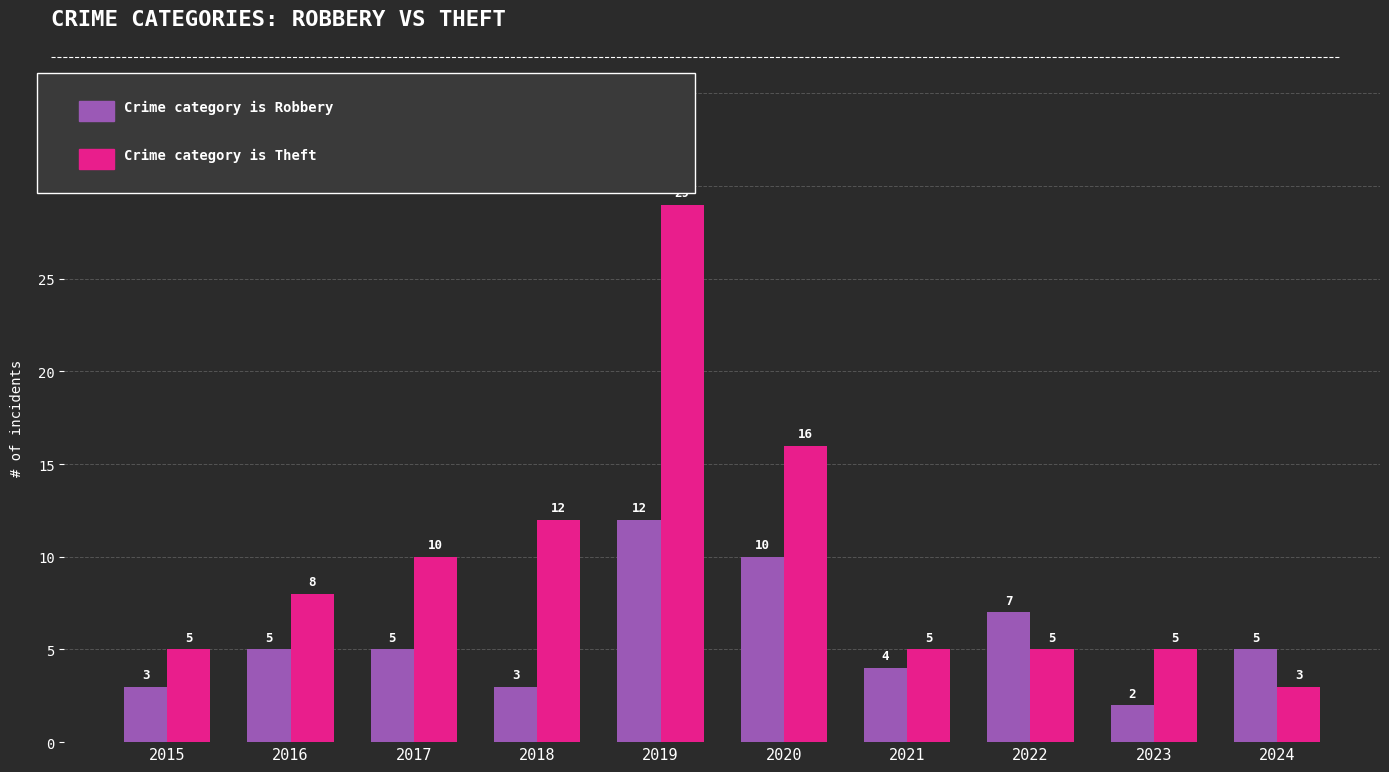

What is the difference between the highest and lowest values at 2020?

6